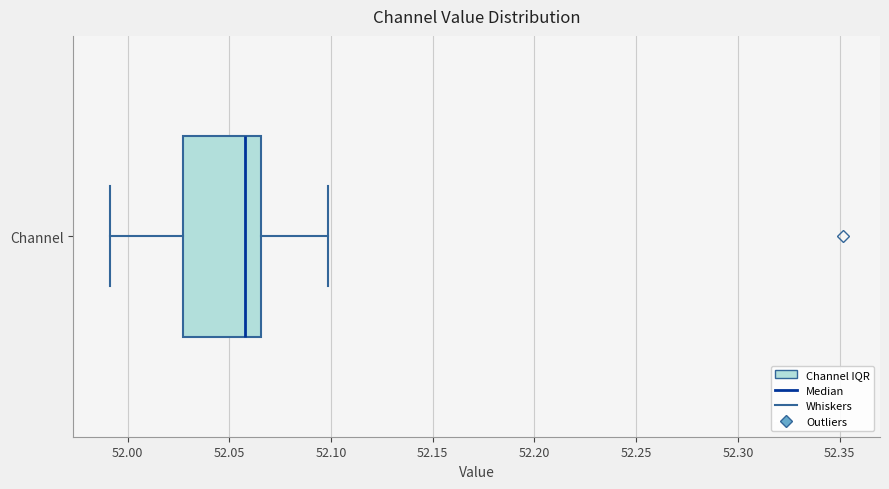

Read this box plot against the x-axis: the position of the median line, the range covered by the box, and the ends of both whiskers. The values are not printed on the chart, so give them approximately, as read against the axis.

median 52.060, box 52.025 to 52.065, whiskers 51.990 to 52.100